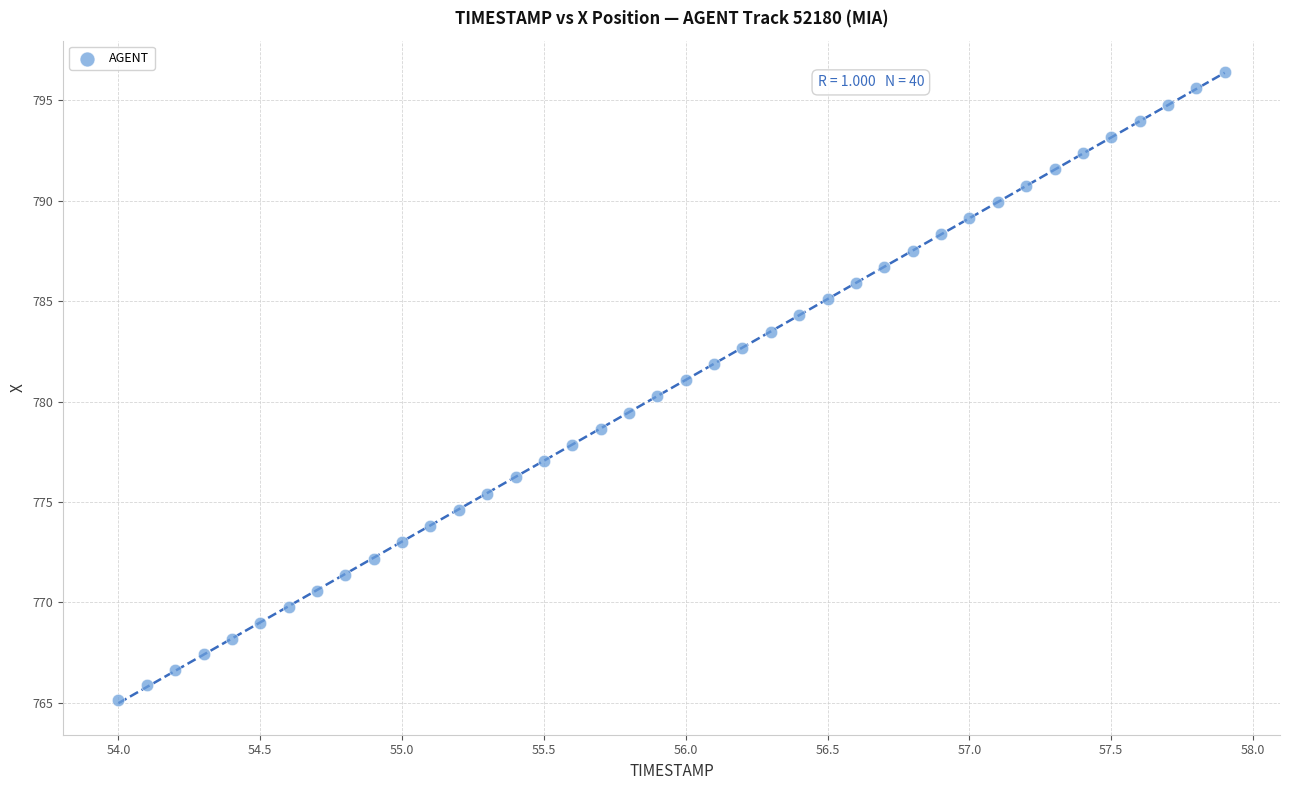

What is the range of X values (max minus min)?

3.9